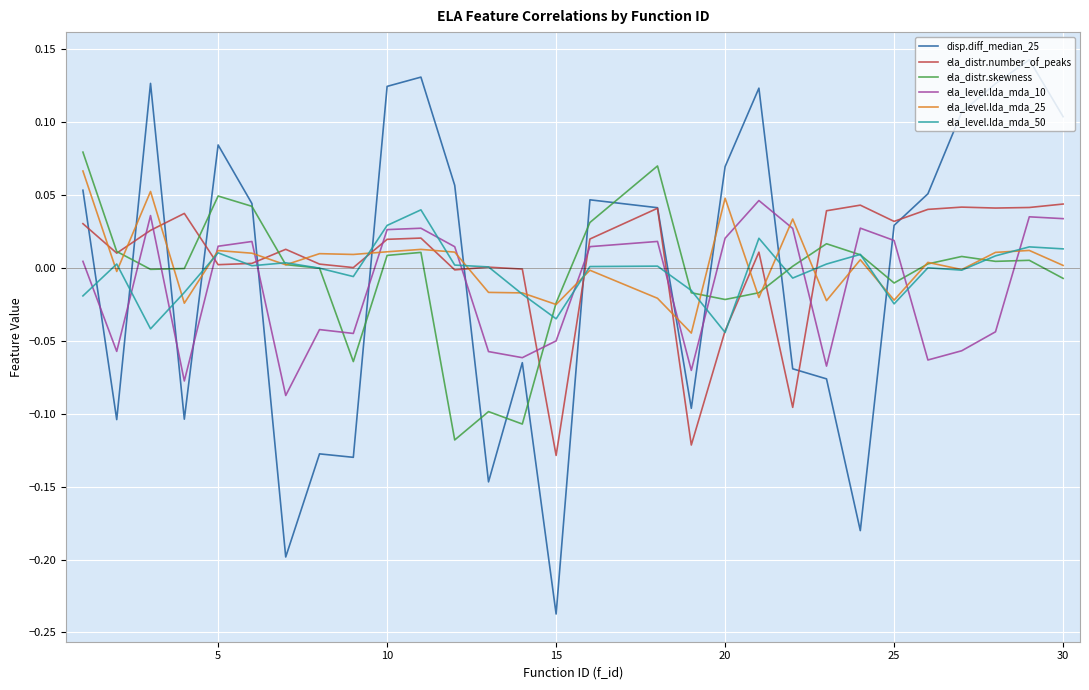

How many intersections are there between ela_level.lda_mda_25 and ela_distr.number_of_peaks?

15